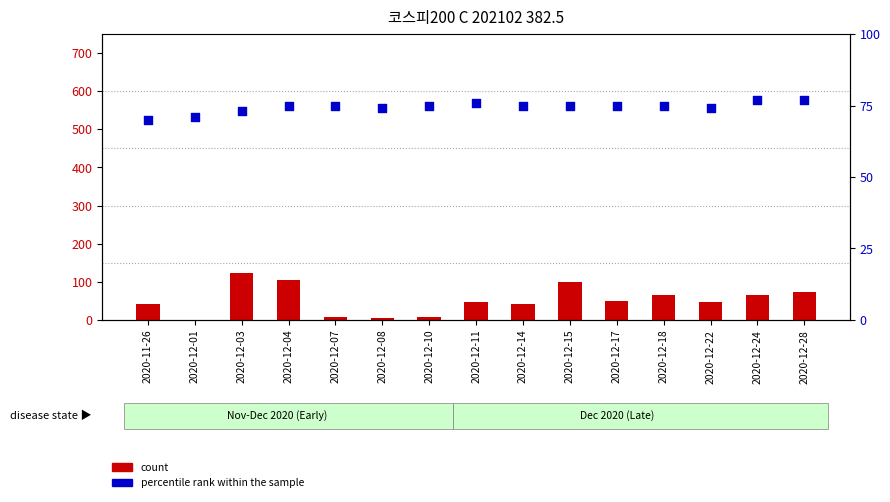

What are all the series names shown in the legend?

count, percentile rank within the sample